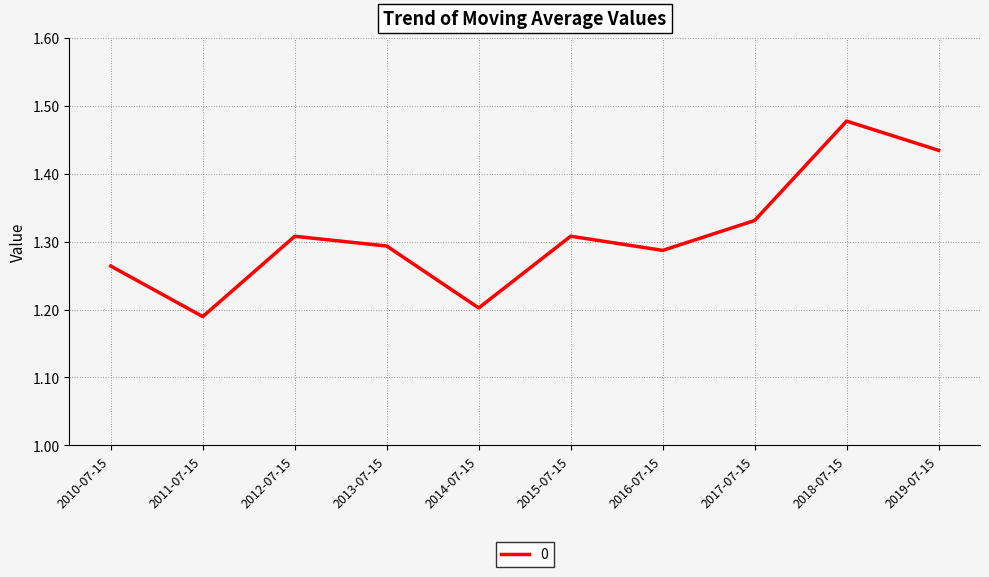

What position from the left is 2017-07-15?

8